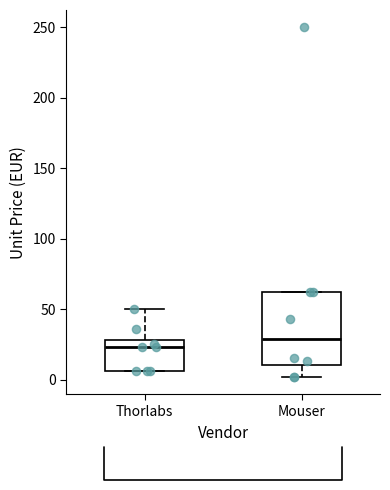

Which box's median line is the lowest?

Thorlabs